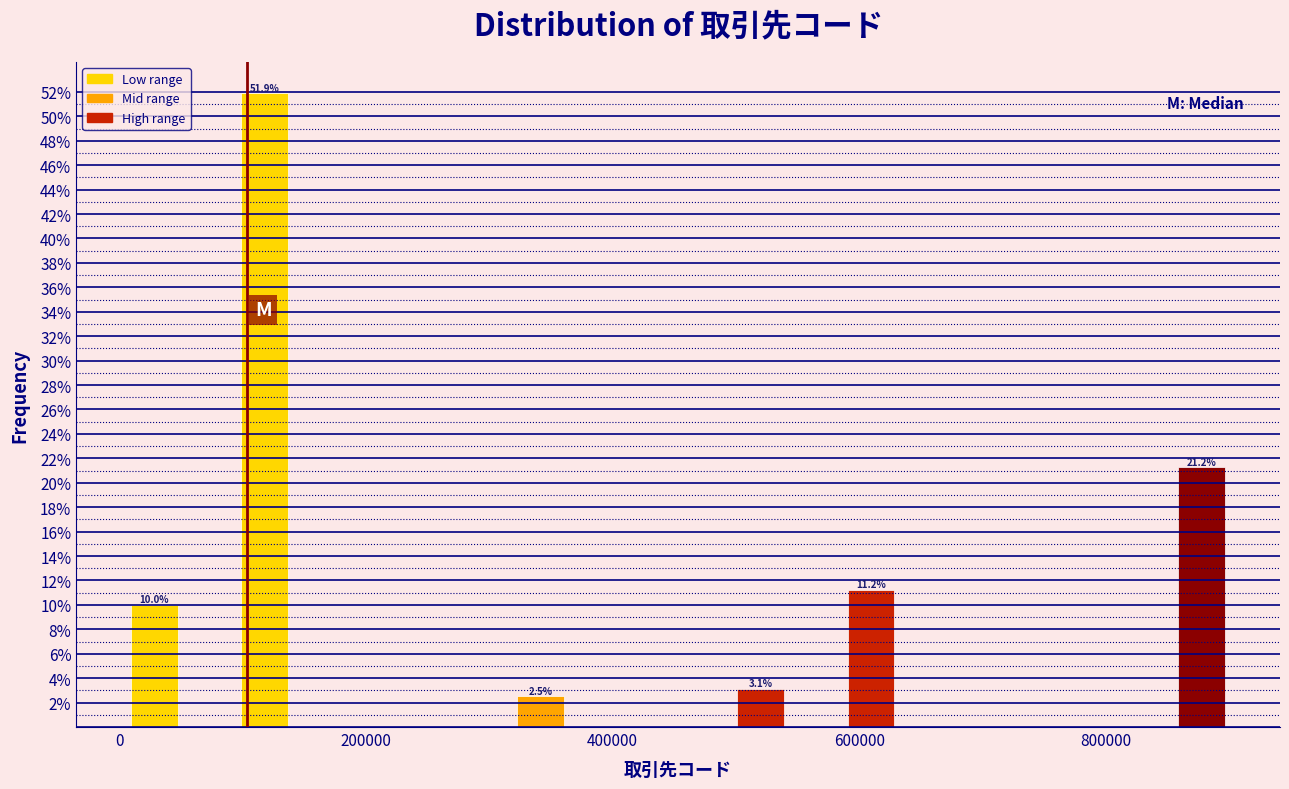

Around what value on the x-axis is the tallest bar? Give the approximate position of its centre, as read against the axis.

120000